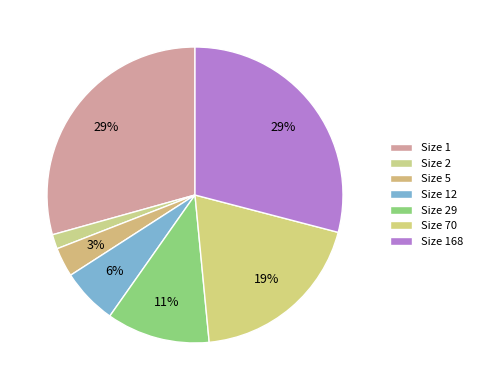

How many slices are in this pie chart?

7